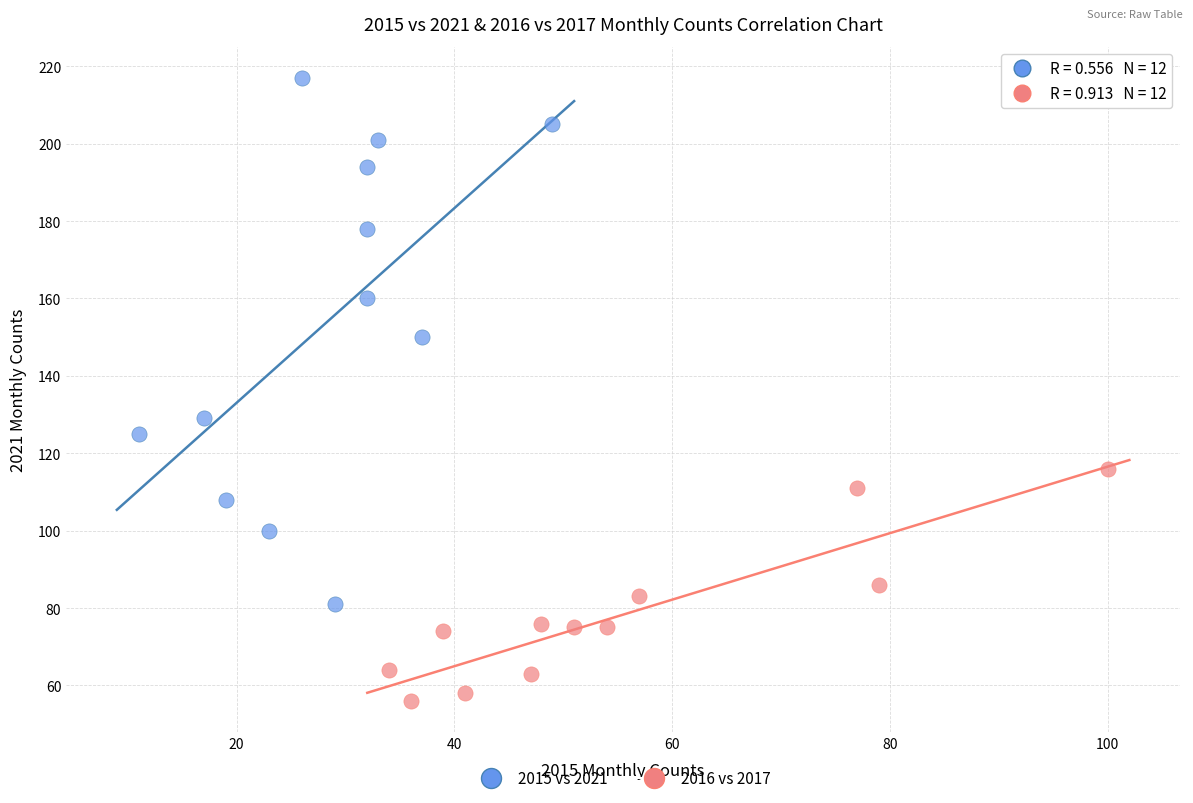

Which series reaches the maximum Y coordinate?

2015 vs 2021